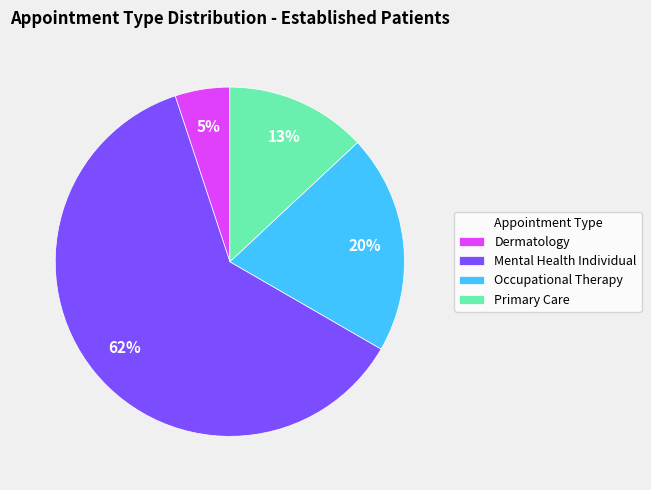

To the nearest percent, what is the average slice percentage?

25%